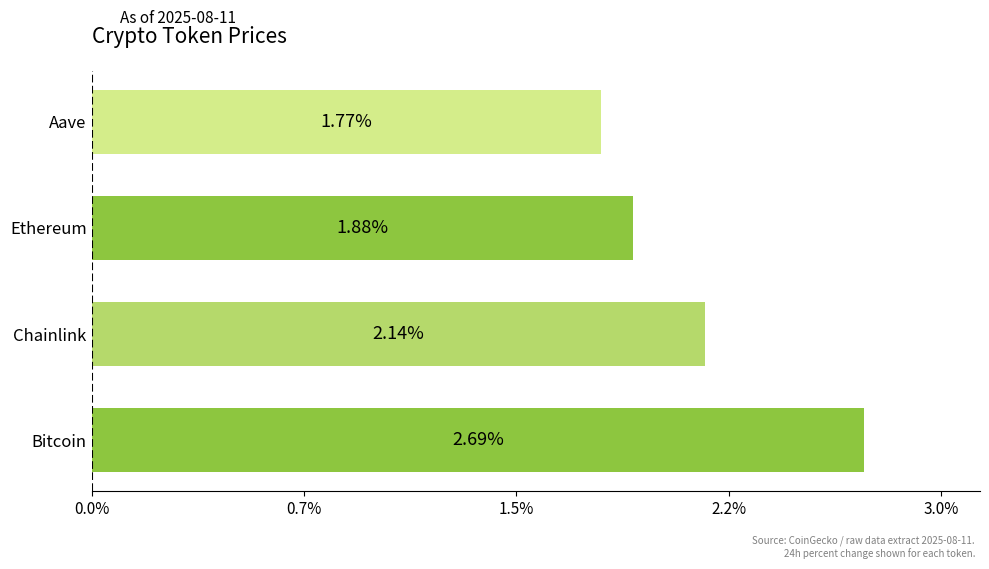

What is the average value?

2.1